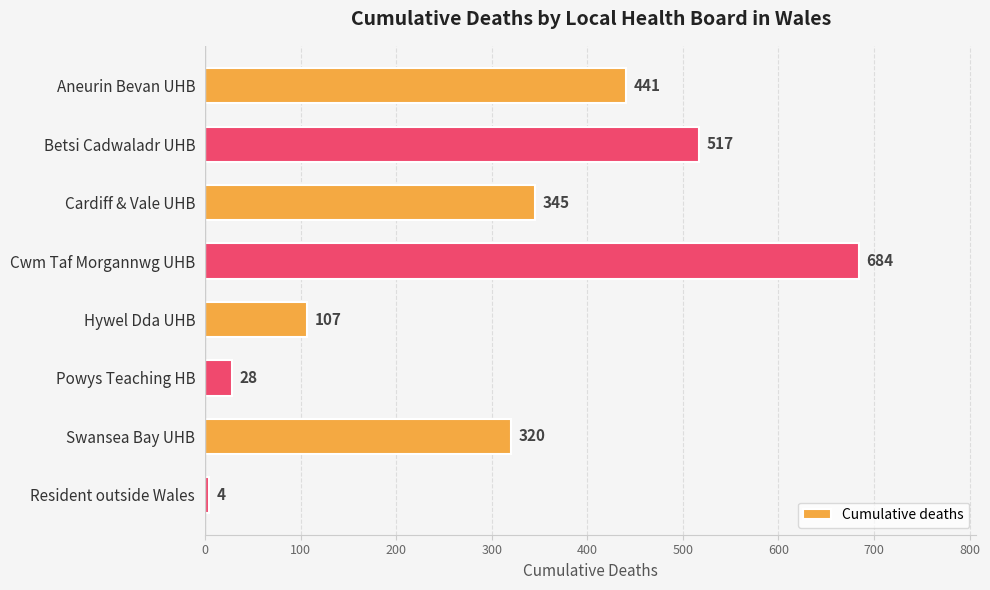

How many values are between 107 and 517?

5